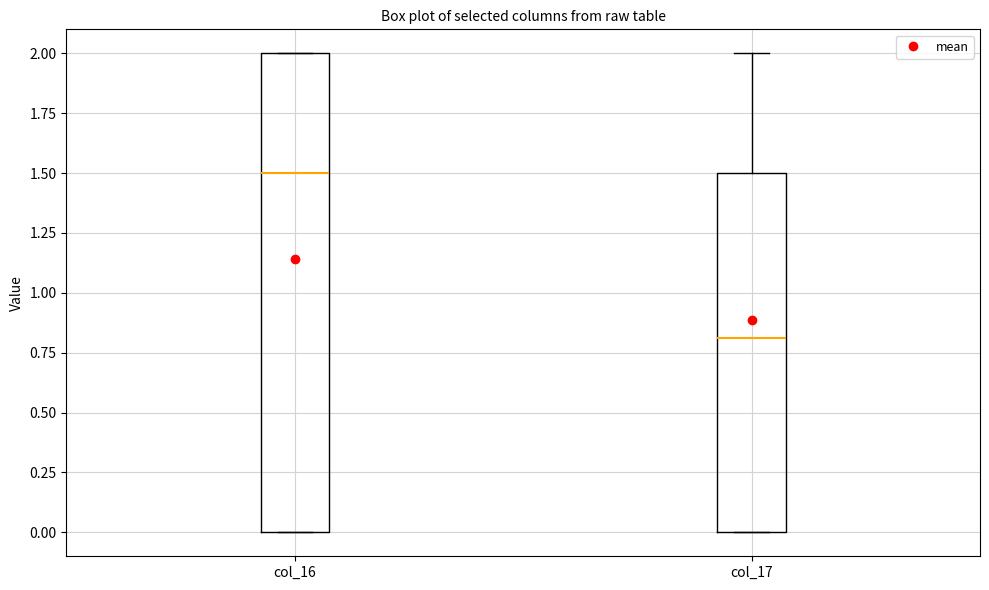

Which box has the lowest median line?

col_17